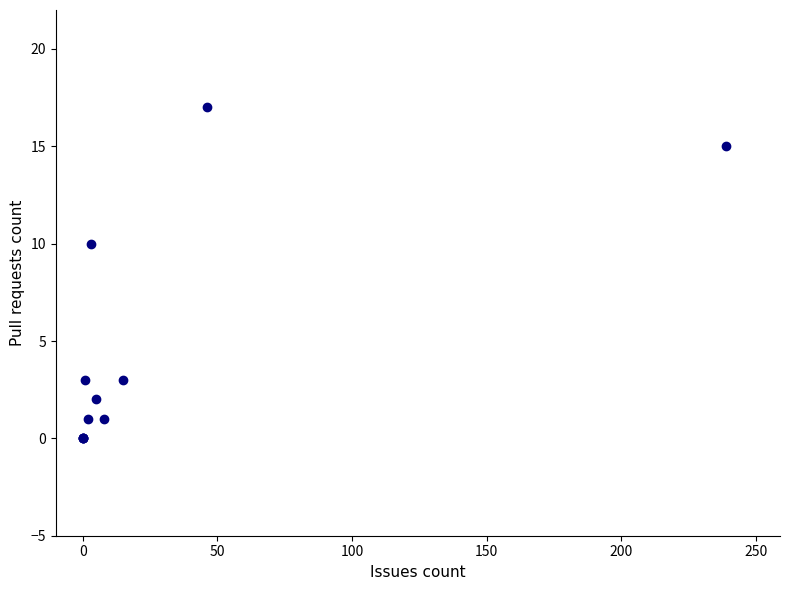

What Y value in the scatter plot is closest to 8?

10